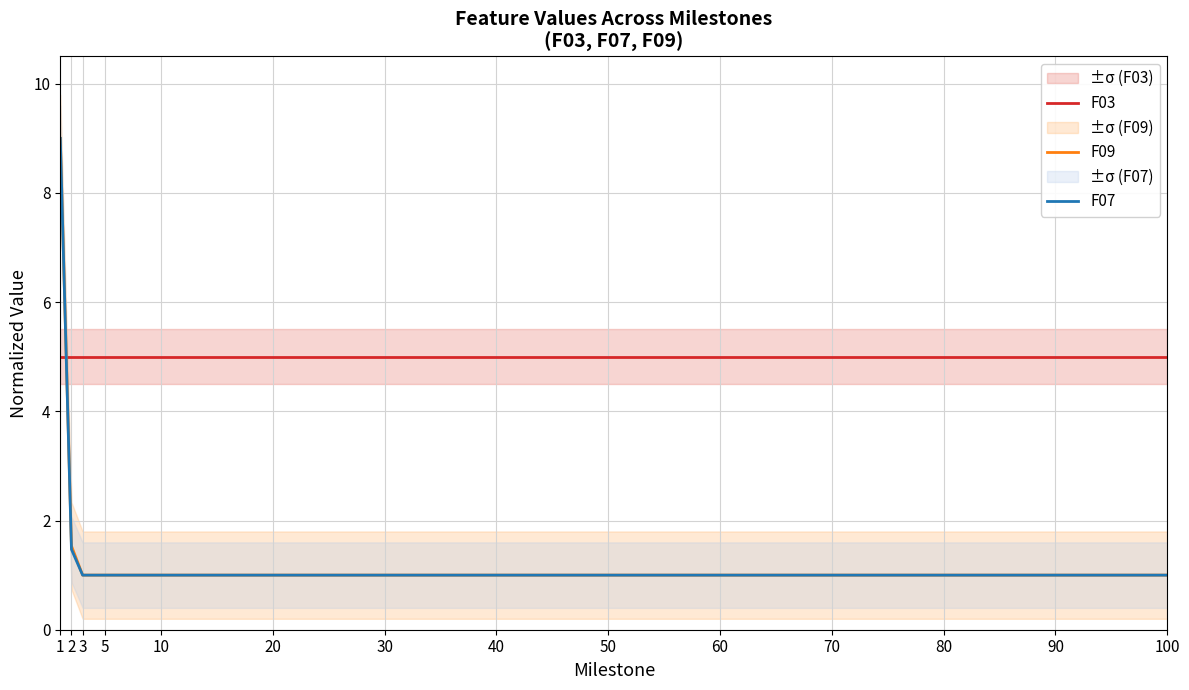

True or false: F07 and F09 cross at least once.

False